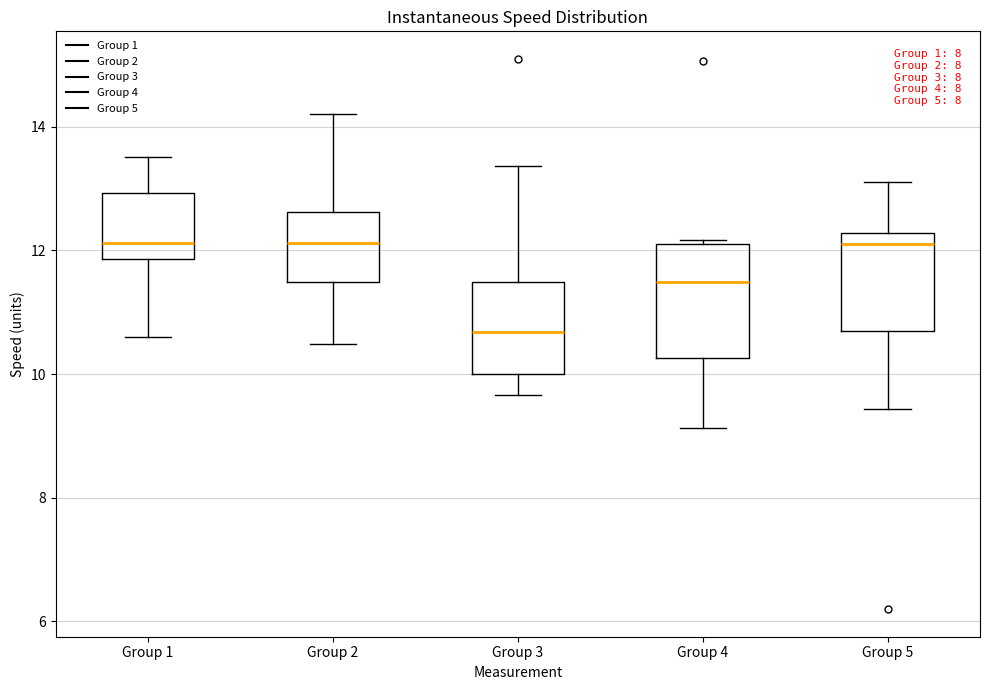

Reading left to right, transcribe this box plot: for each box, give where its median line is, the range the box spans, and where its two whiskers end, as read against the y-axis. The values are not printed on the chart, so give them approximately, as read against the axis.

Group 1: median 12.2, box 11.8 to 13.0, whiskers 10.6 to 13.6
Group 2: median 12.2, box 11.4 to 12.6, whiskers 10.4 to 14.2
Group 3: median 10.6, box 10.0 to 11.4, whiskers 9.6 to 13.4
Group 4: median 11.4, box 10.2 to 12.2, whiskers 9.2 to 12.2 (just above the box's upper edge)
Group 5: median 12.0, box 10.6 to 12.2, whiskers 9.4 to 13.2